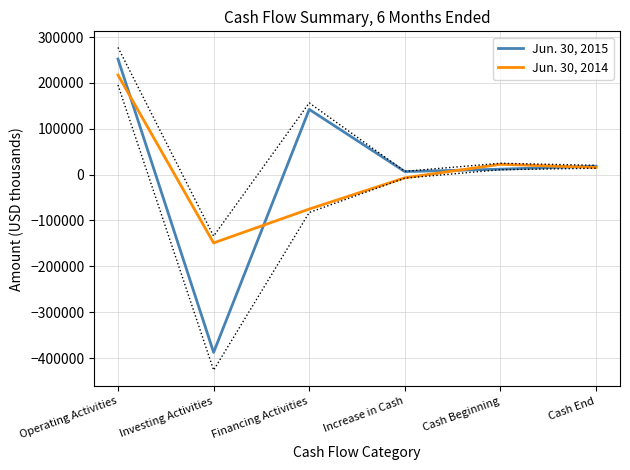

Reading left to right, extract all data points from this chart.

Jun. 30, 2015: Operating Activities=252057	Investing Activities=-387712	Financing Activities=142216	Increase in Cash=6561	Cash Beginning=11834	Cash End=18395
Jun. 30, 2014: Operating Activities=217102	Investing Activities=-148951	Financing Activities=-75131	Increase in Cash=-6980	Cash Beginning=22500	Cash End=15520